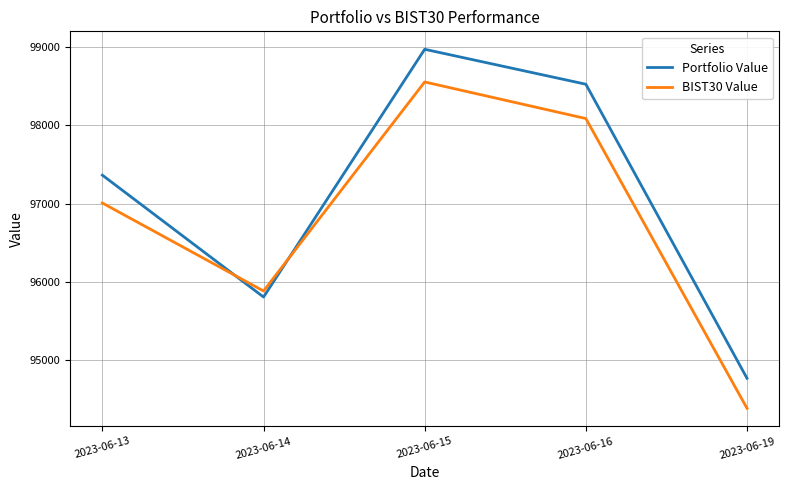

Which series has the largest total across all categories?

Portfolio Value